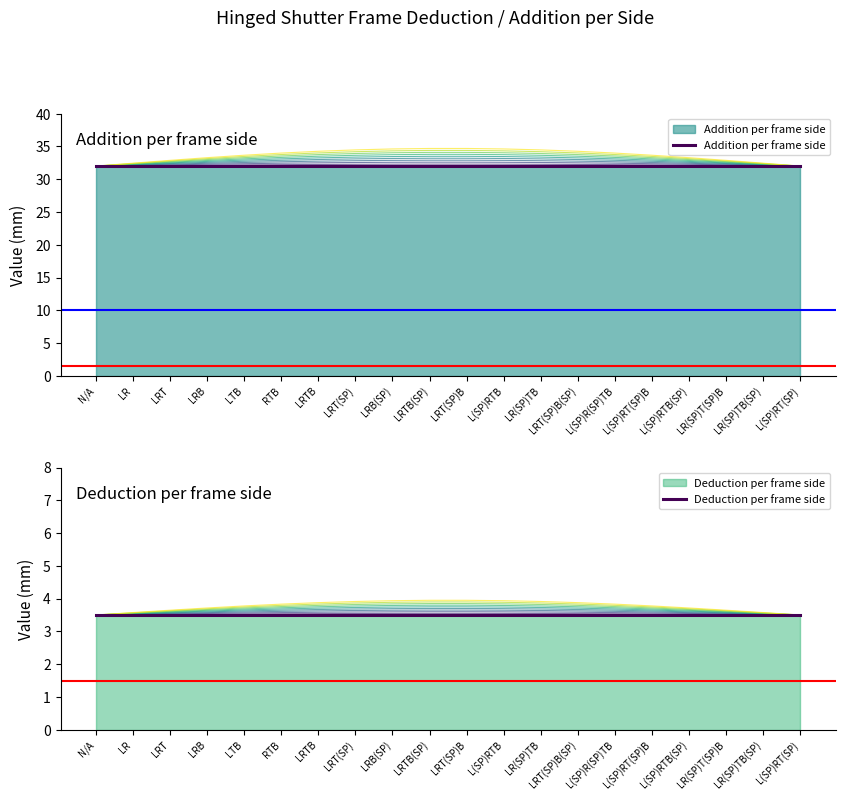

How many lines are shown in the chart?

2